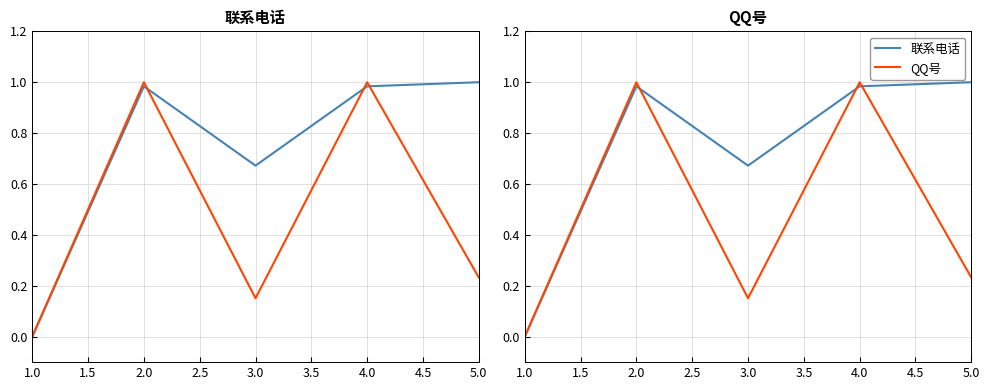

At which label is 联系电话 closest to 0?

1.0